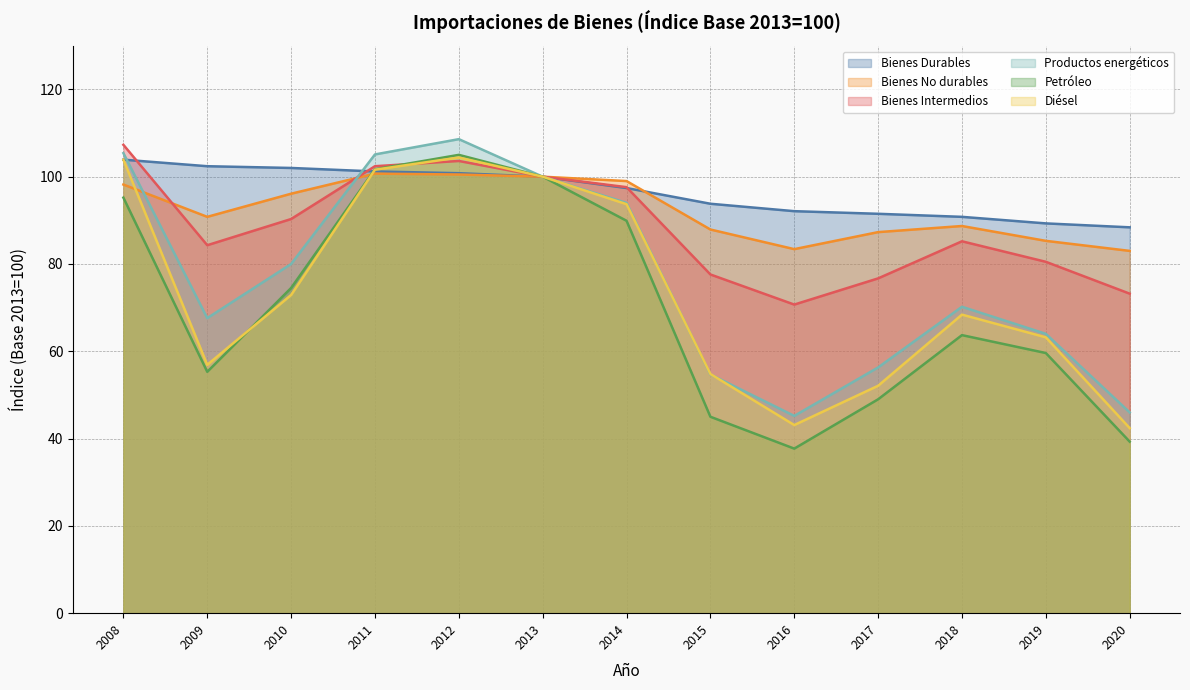

True or false: Bienes Durables has more than 0 interior local peaks.

False